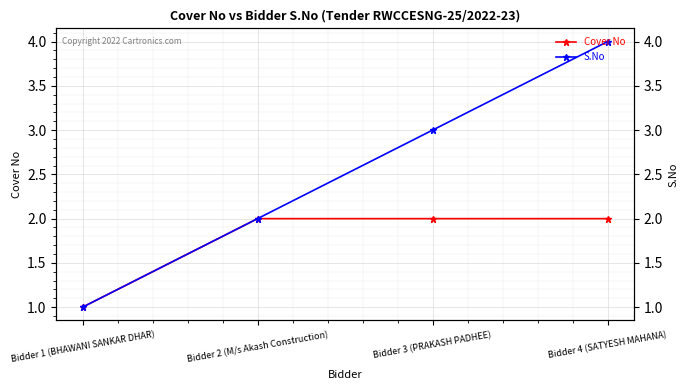

What is the difference between the highest and lowest values at Bidder 3 (PRAKASH PADHEE)?

1